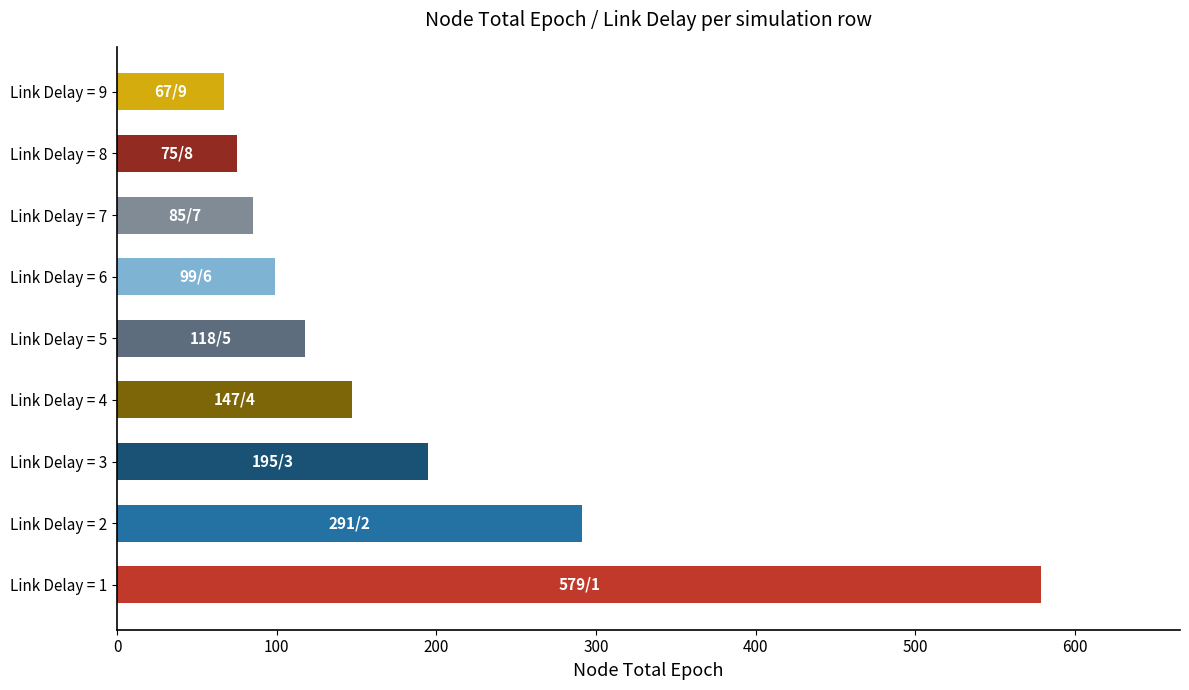

Reading top to bottom, list all the values displayed in this chart.

Link Delay = 9=67	Link Delay = 8=75	Link Delay = 7=85	Link Delay = 6=99	Link Delay = 5=118	Link Delay = 4=147	Link Delay = 3=195	Link Delay = 2=291	Link Delay = 1=579